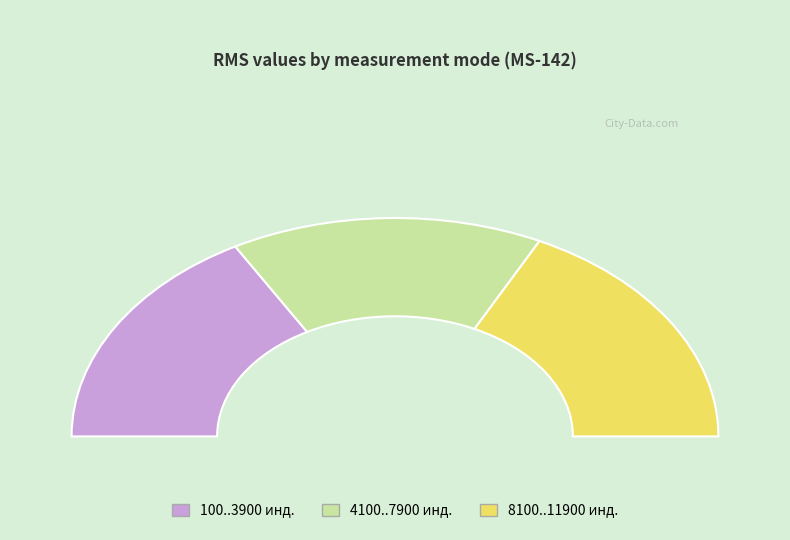

Count the number of slices in the pie.

9